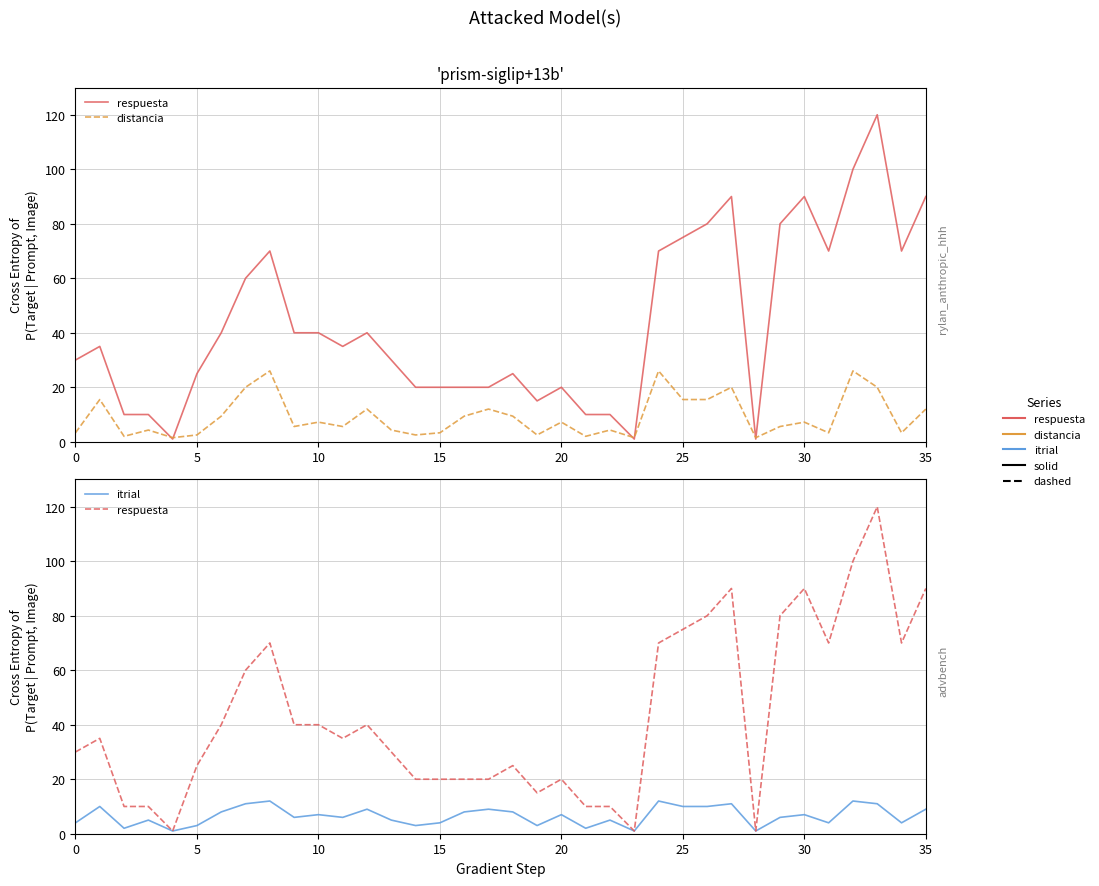

At 17, list the series in order from largest to smallest.

respuesta, distancia, itrial